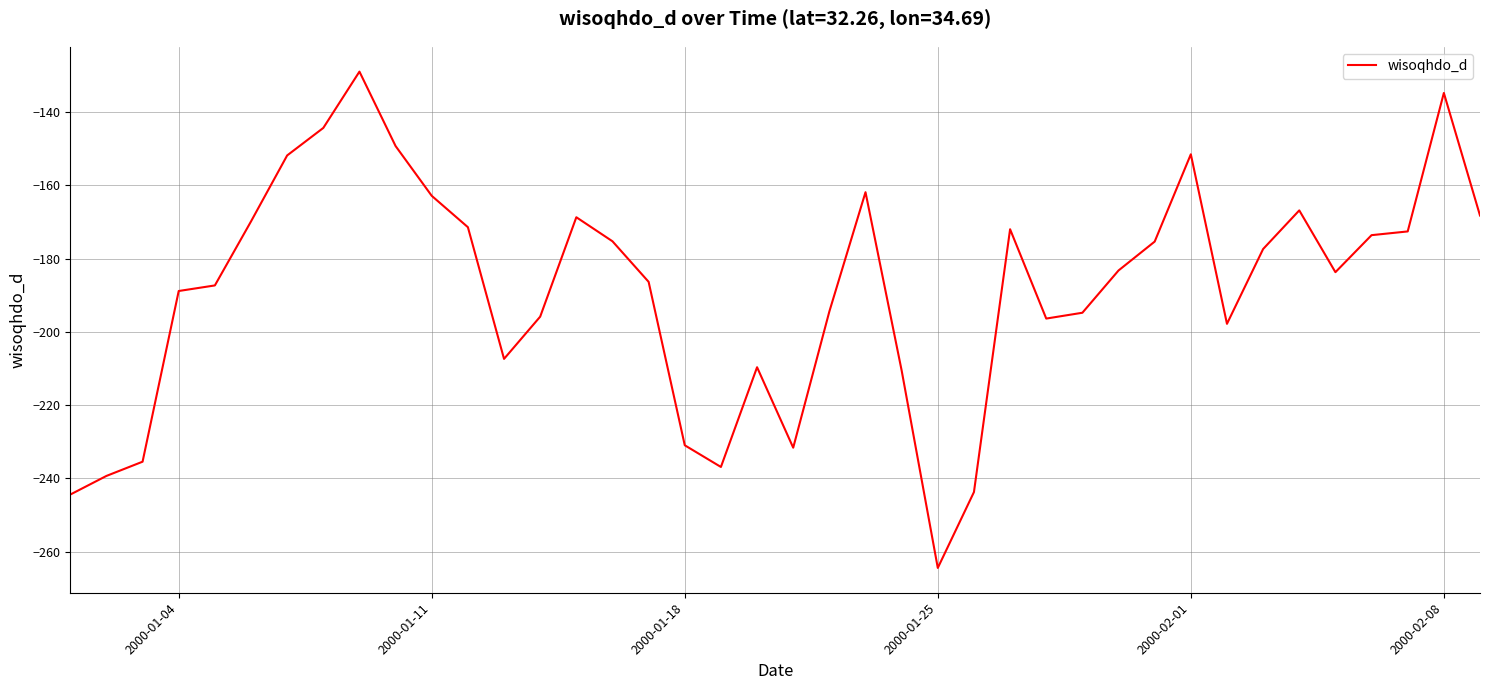

What is the minimum value shown in the chart?

-264.4